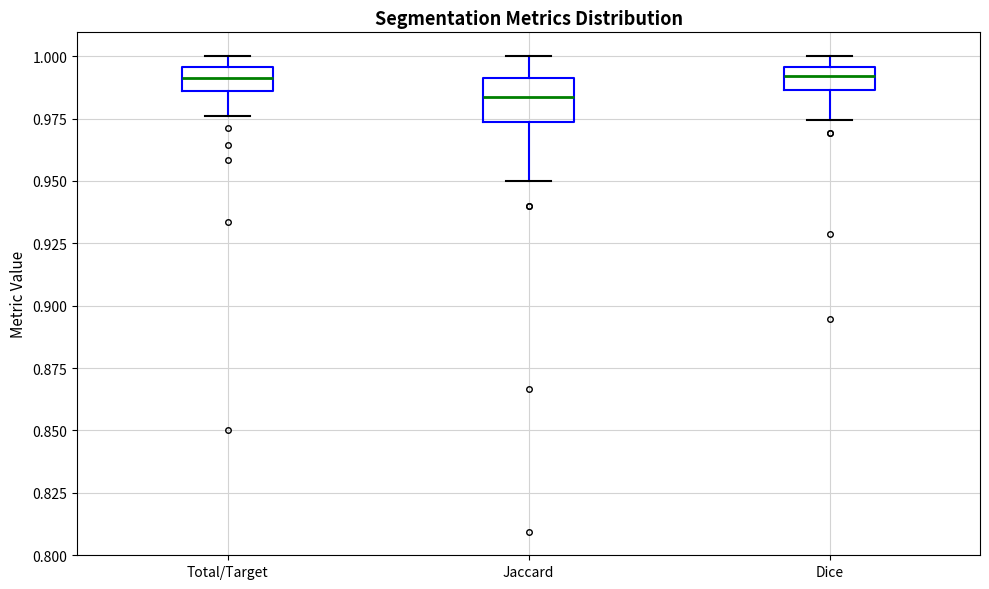

Which box's median line is the lowest?

Jaccard